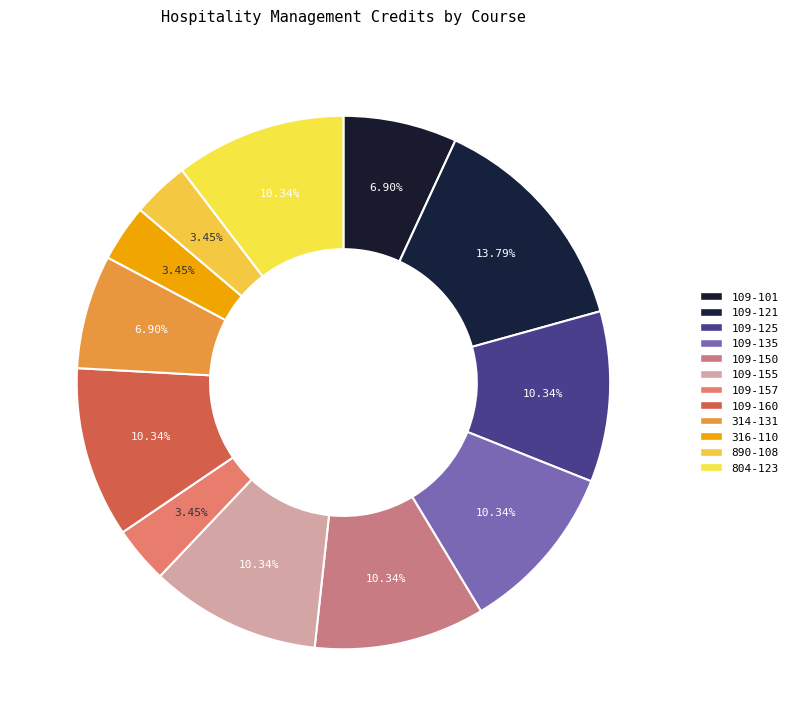

Is 109-135 the majority of the pie?

No